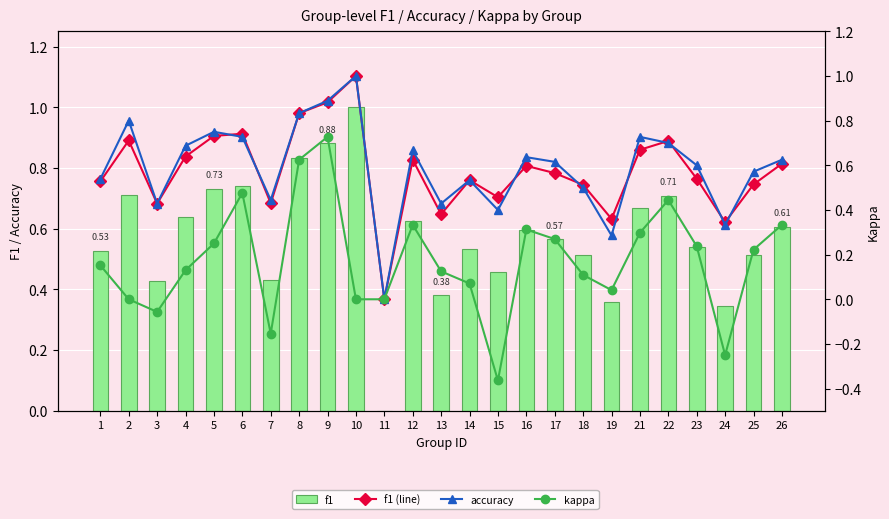

List the series in order of their peak value, highest first.

f1, f1 (line), accuracy, kappa